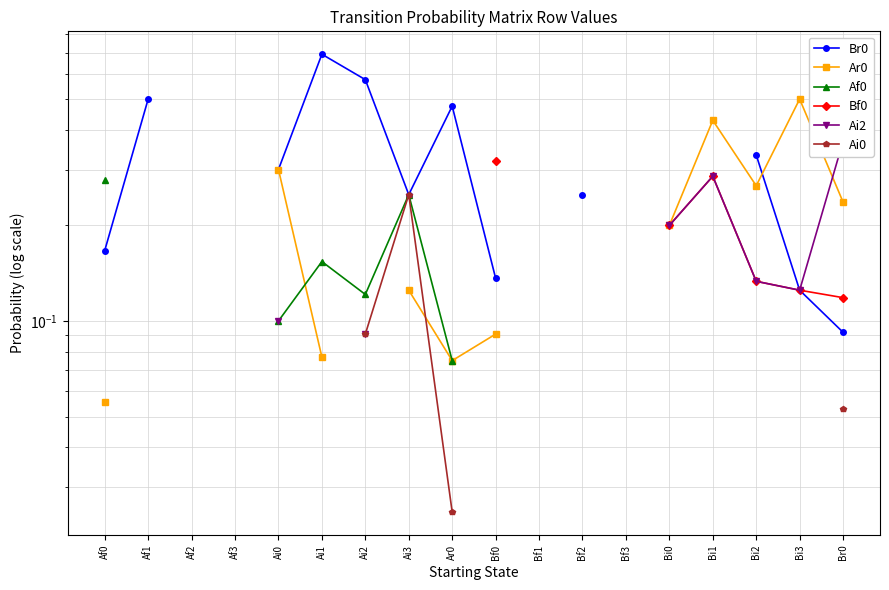

Which label corresponds to the smallest value in the chart?

Ar0